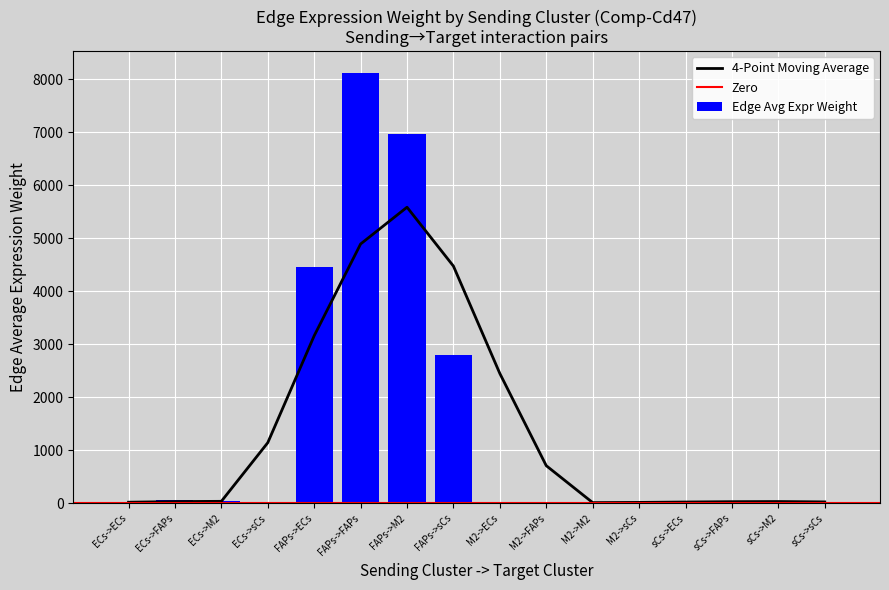

What value does the data have at M2->M2?

17.0